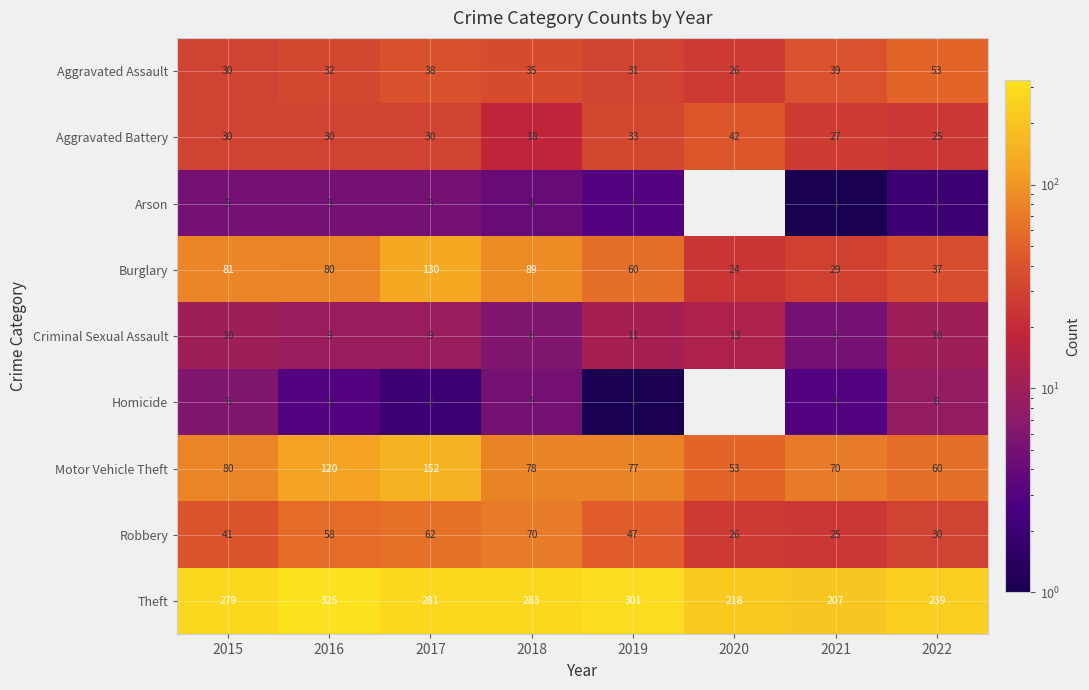

Rank the series at 2016 from highest to lowest value.

Theft, Motor Vehicle Theft, Burglary, Robbery, Aggravated Assault, Aggravated Battery, Criminal Sexual Assault, Arson, Homicide